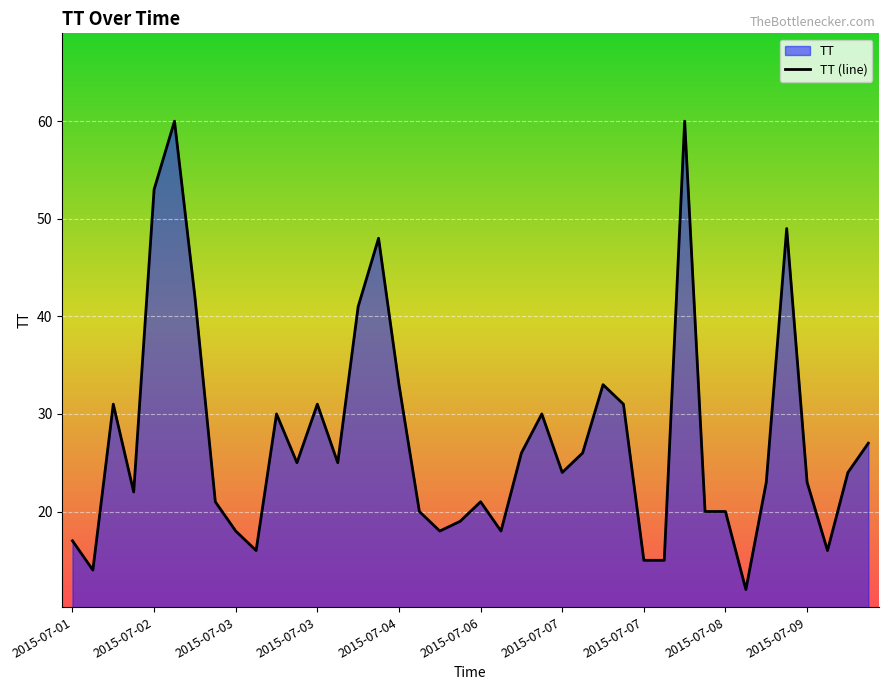

How many lines are shown in the chart?

1